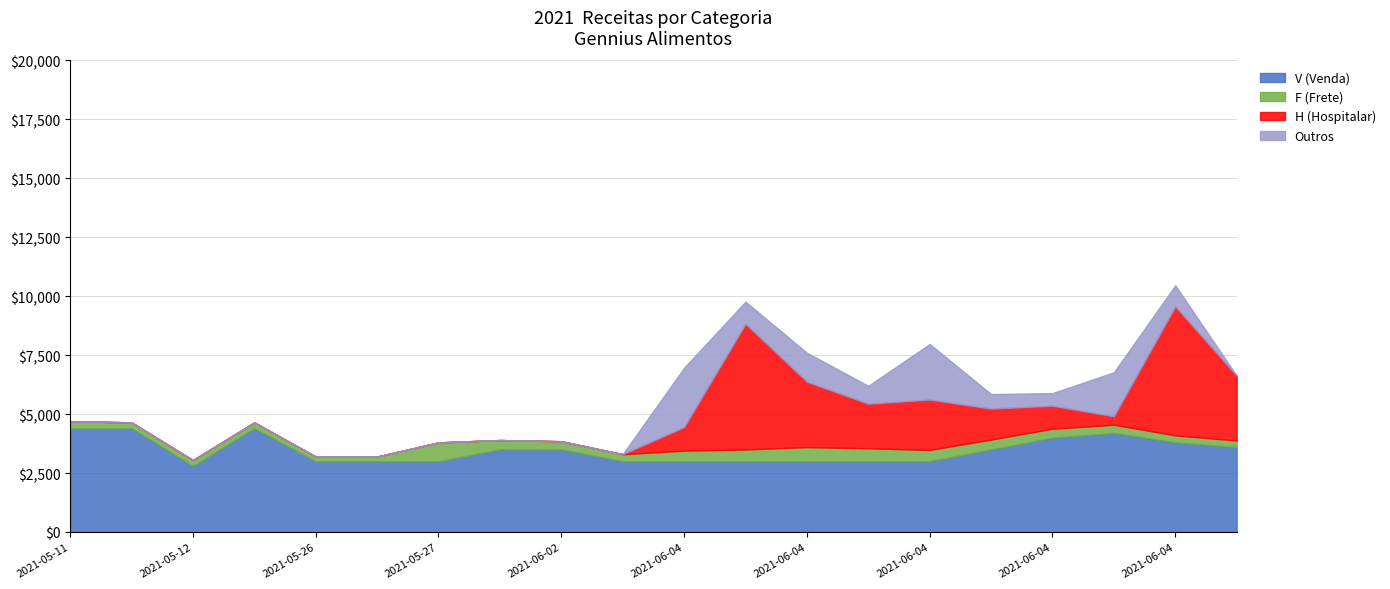

Reading left to right, list all the values displayed in this chart.

V (Venda): 2021-05-11=4400	2021-05-13=4400	2021-05-12=2800	2021-05-15=4400	2021-05-26=3000	2021-05-26=3000	2021-05-27=3000	2021-06-01=3500	2021-06-02=3500	2021-06-02=3000	2021-06-04=3000	2021-06-04=3000	2021-06-04=3000	2021-06-04=3000	2021-06-04=3000	2021-06-04=3500	2021-06-04=4000	2021-06-04=4200	2021-06-04=3800	2021-06-05=3600
F (Frete): 2021-05-11=300	2021-05-13=250	2021-05-12=250	2021-05-15=250	2021-05-26=200	2021-05-26=200	2021-05-27=800	2021-06-01=400	2021-06-02=350	2021-06-02=300	2021-06-04=450	2021-06-04=500	2021-06-04=600	2021-06-04=550	2021-06-04=480	2021-06-04=420	2021-06-04=380	2021-06-04=350	2021-06-04=300	2021-06-05=280
H (Hospitalar): 2021-05-11=0	2021-05-13=0	2021-05-12=0	2021-05-15=0	2021-05-26=0	2021-05-26=0	2021-05-27=0	2021-06-01=0	2021-06-02=0	2021-06-02=0	2021-06-04=1000	2021-06-04=5330	2021-06-04=2774	2021-06-04=1890	2021-06-04=2135	2021-06-04=1314	2021-06-04=975	2021-06-04=356	2021-06-04=5470	2021-06-05=2751
Outros: 2021-05-11=0	2021-05-13=0	2021-05-12=0	2021-05-15=0	2021-05-26=0	2021-05-26=0	2021-05-27=0	2021-06-01=0	2021-06-02=0	2021-06-02=0	2021-06-04=2517	2021-06-04=940	2021-06-04=1230	2021-06-04=760	2021-06-04=2360	2021-06-04=618	2021-06-04=537	2021-06-04=1870	2021-06-04=895	2021-06-05=0